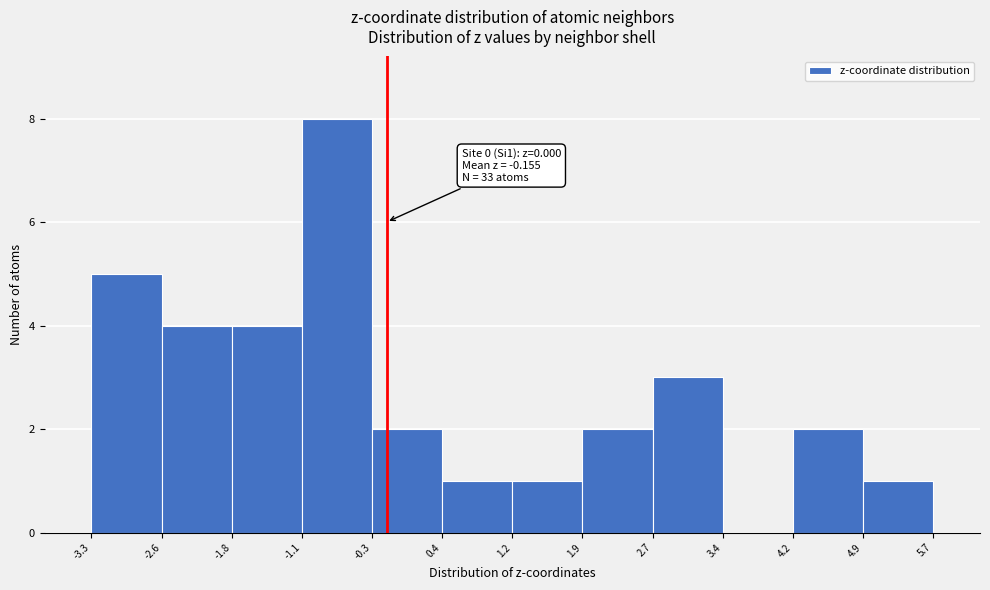

Which range on the x-axis has the tallest bar?

-1.1 to -0.3